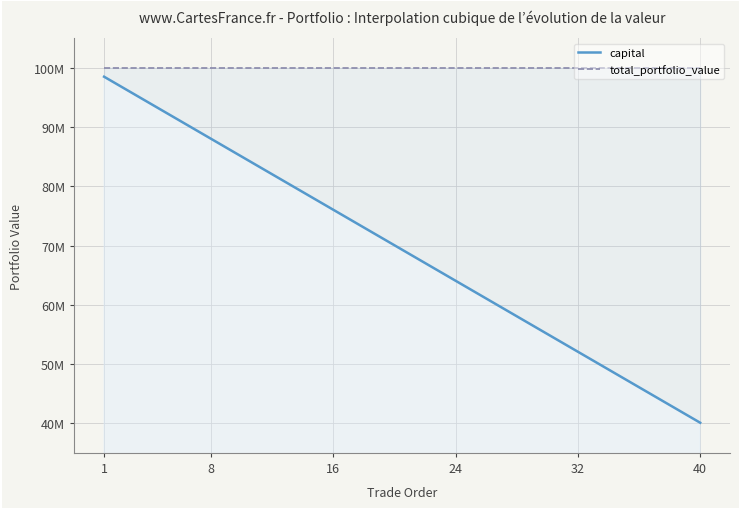

What are all the series names shown in the legend?

total_portfolio_value, capital